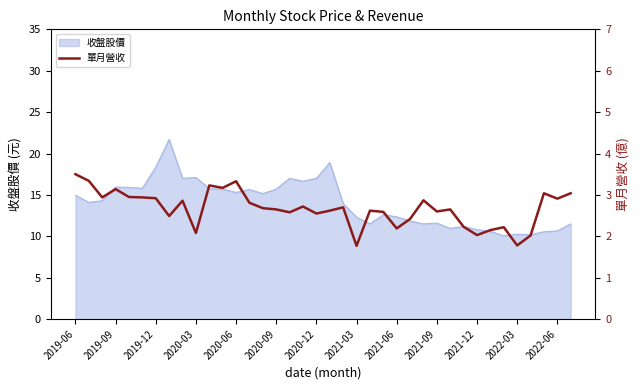

What is the minimum value for 收盤股價?

10.1